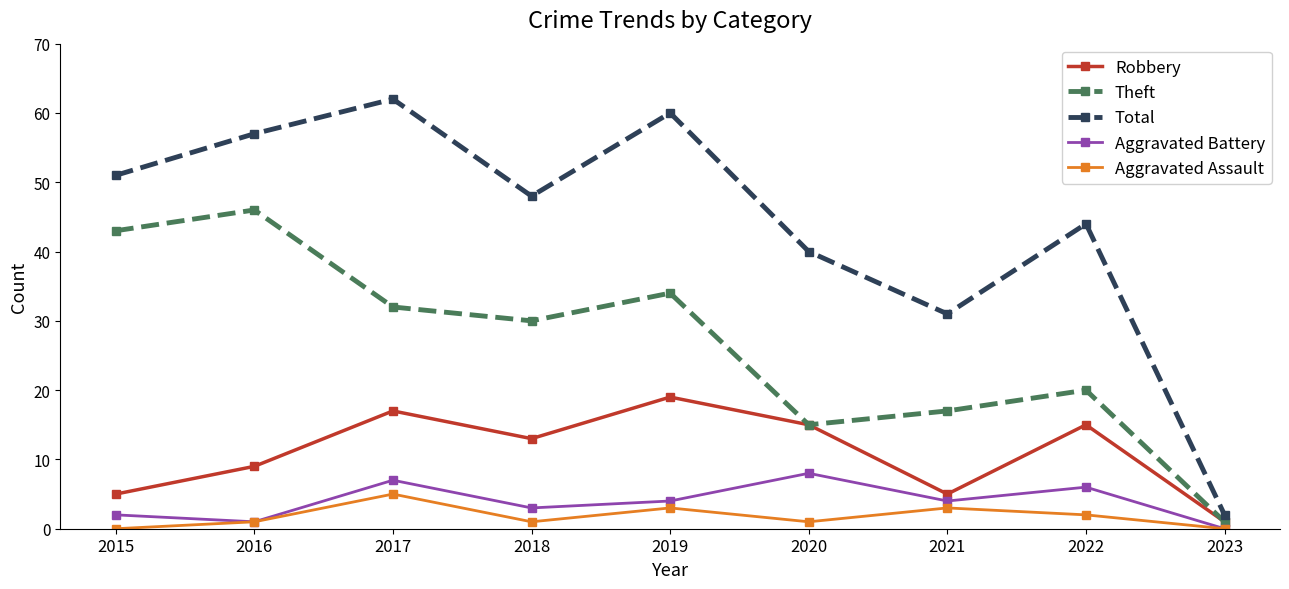

What is the average value of the Aggravated Battery series?

4